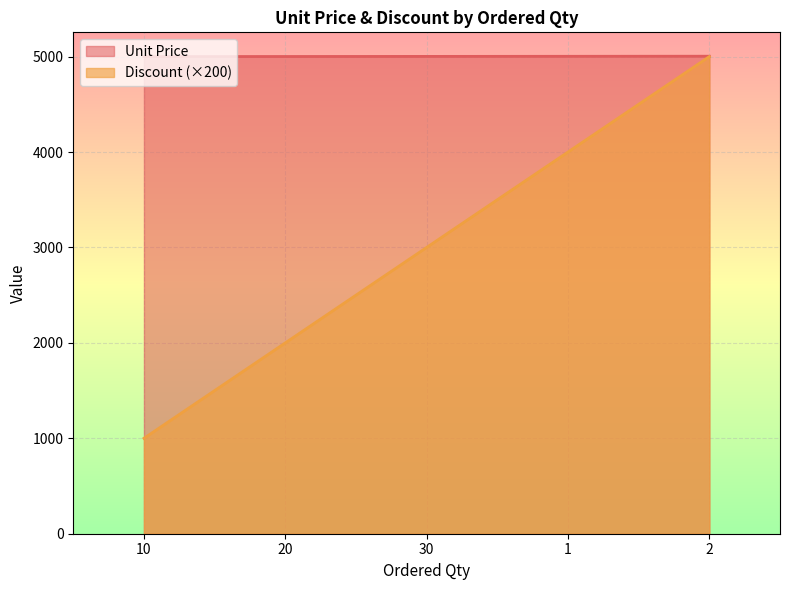

True or false: Discount has more than 1 interior local peaks.

False